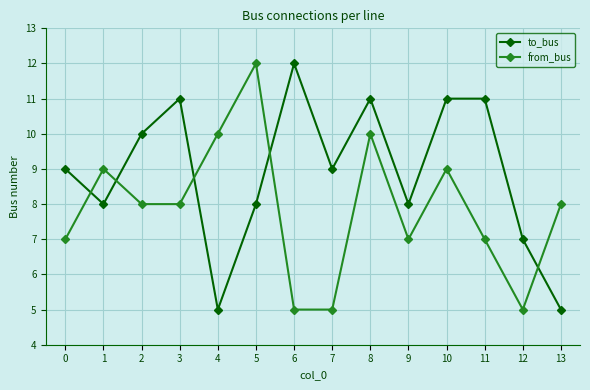

True or false: from_bus has more than 0 interior local peaks.

True